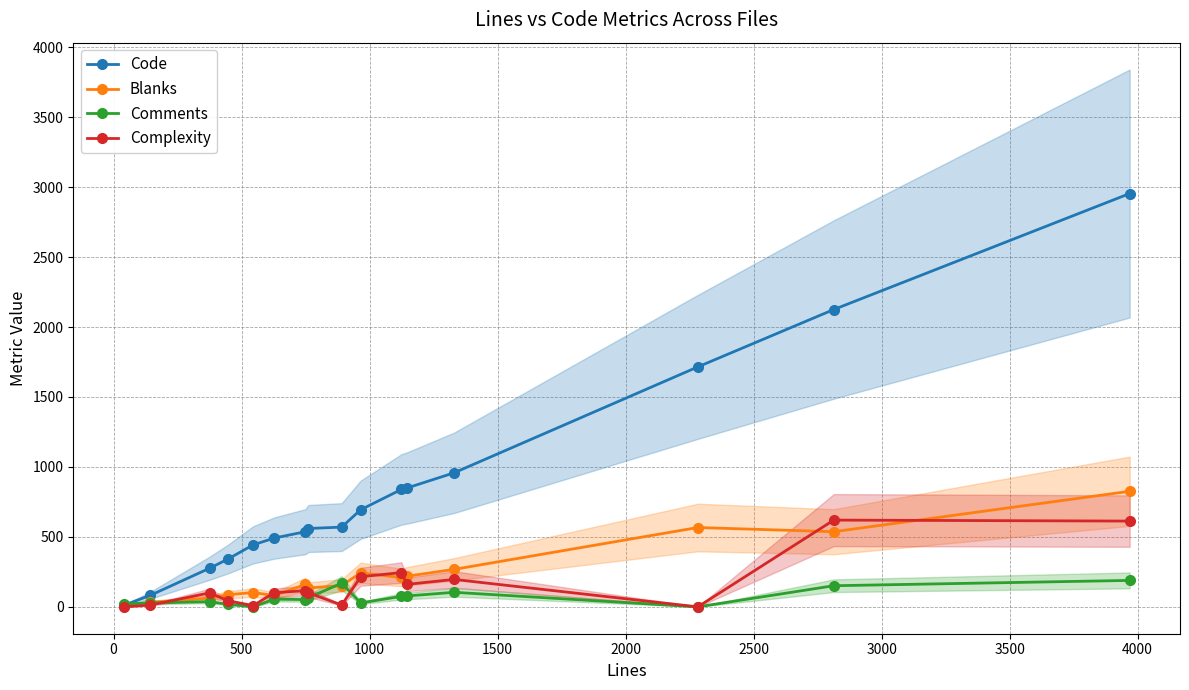

What is the maximum value for Code?

2954